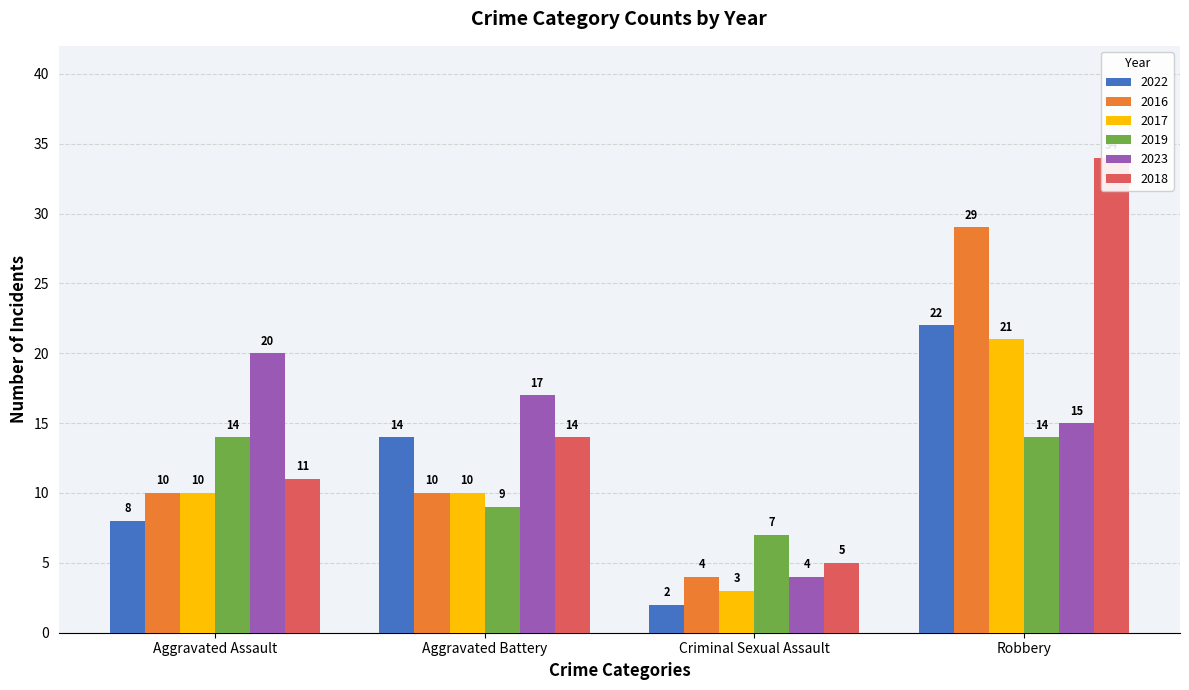

Is it true that 2022 equals 4 at Aggravated Battery?

False